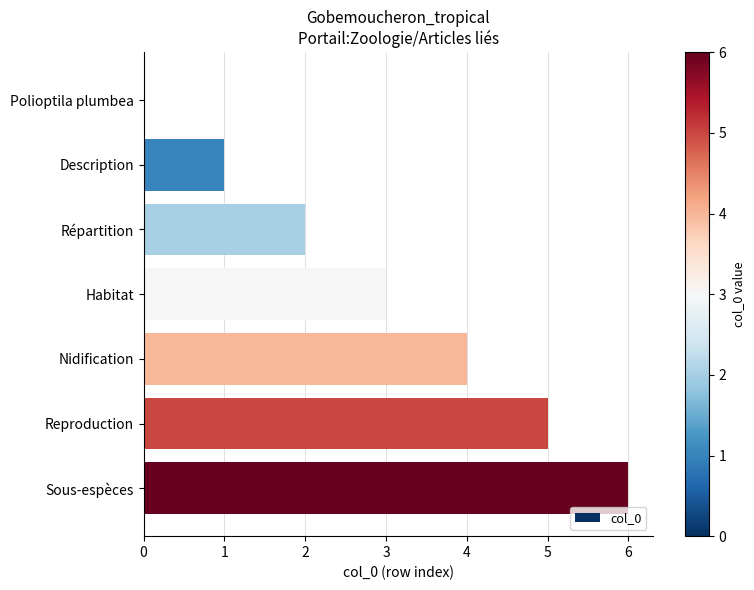

What is the change in value from Polioptila plumbea to Répartition?

+2